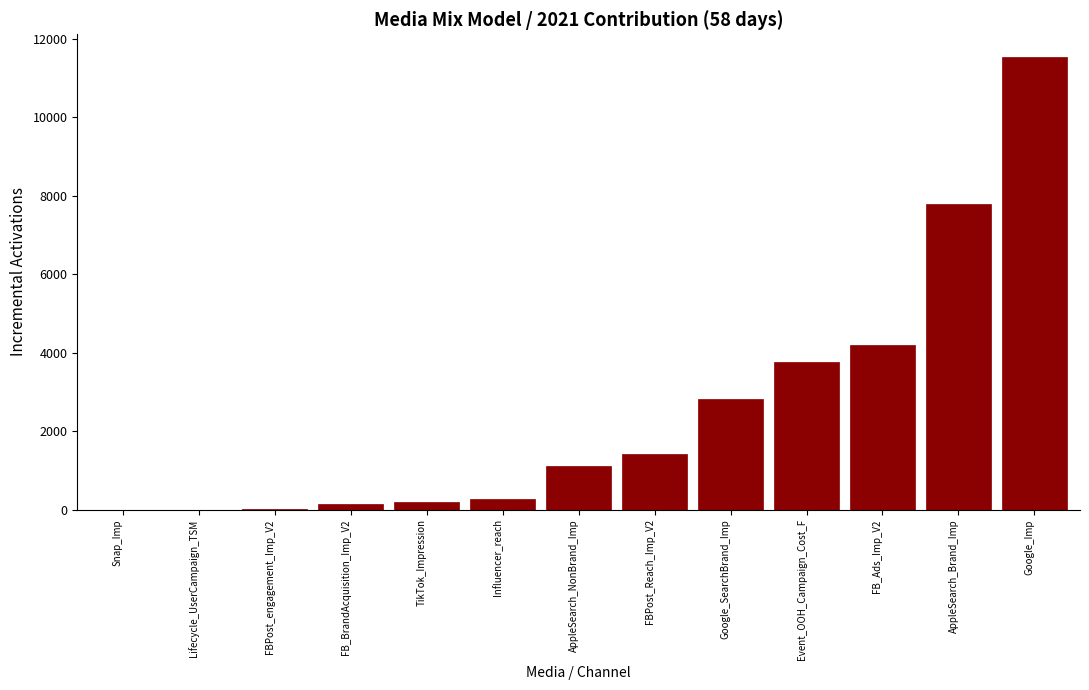

What is the change in value from Influencer_reach to Google_Imp?

+11272.4